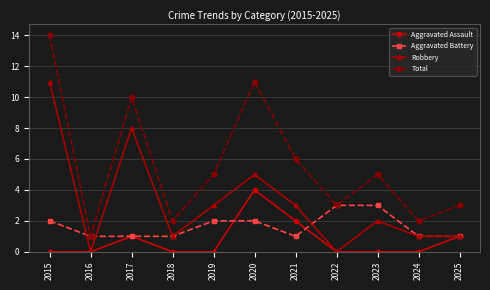

Read the Aggravated Battery value at 2024.

1